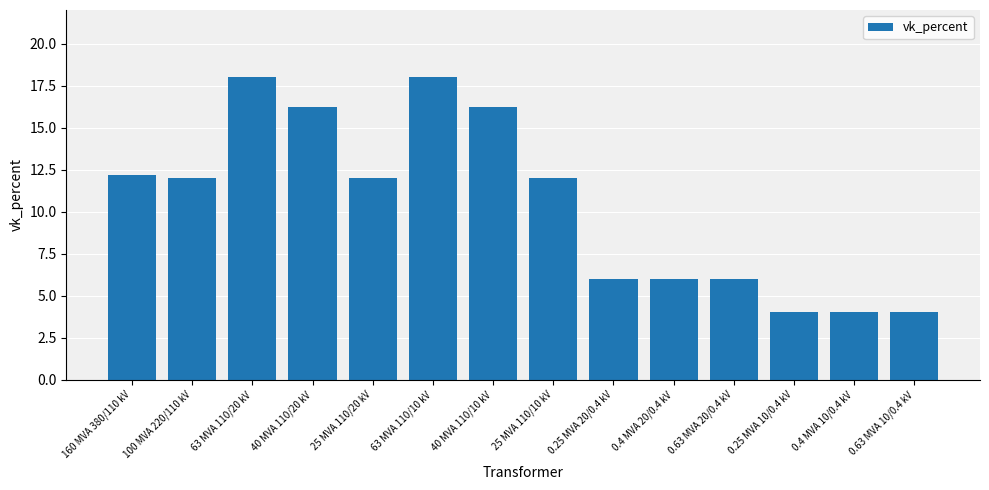

Reading left to right, transcribe all the data shown in this chart.

160 MVA 380/110 kV=12.2	100 MVA 220/110 kV=12.0	63 MVA 110/20 kV=18.0	40 MVA 110/20 kV=16.2	25 MVA 110/20 kV=12.0	63 MVA 110/10 kV=18.0	40 MVA 110/10 kV=16.2	25 MVA 110/10 kV=12.0	0.25 MVA 20/0.4 kV=6.0	0.4 MVA 20/0.4 kV=6.0	0.63 MVA 20/0.4 kV=6.0	0.25 MVA 10/0.4 kV=4.0	0.4 MVA 10/0.4 kV=4.0	0.63 MVA 10/0.4 kV=4.0